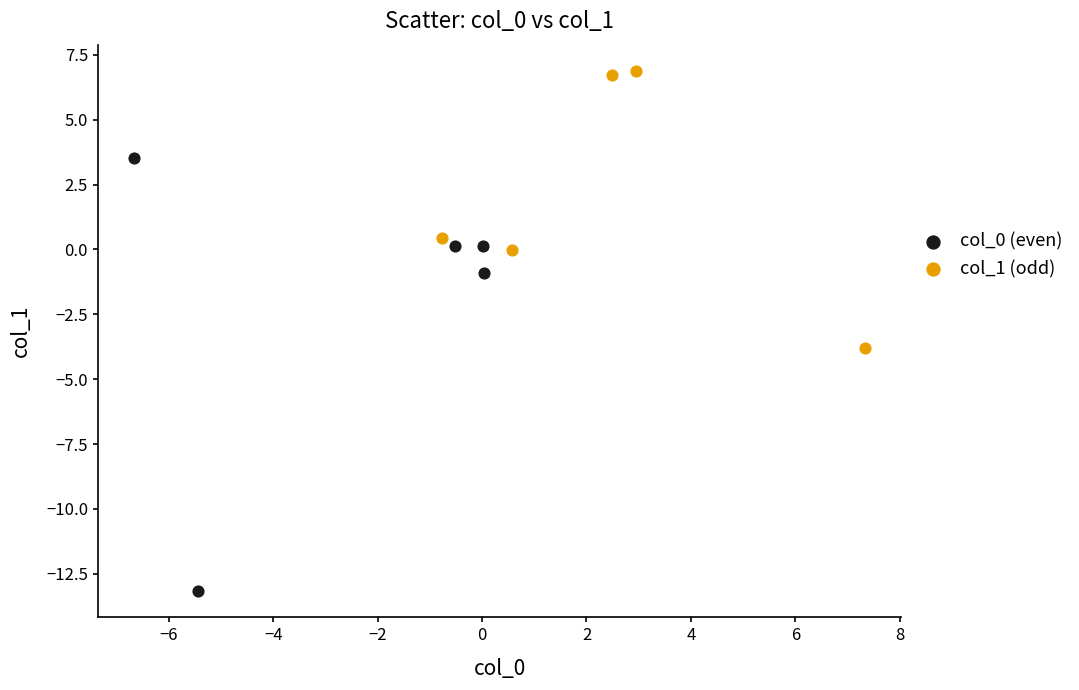

Which series reaches the maximum Y coordinate?

col_1 (odd)